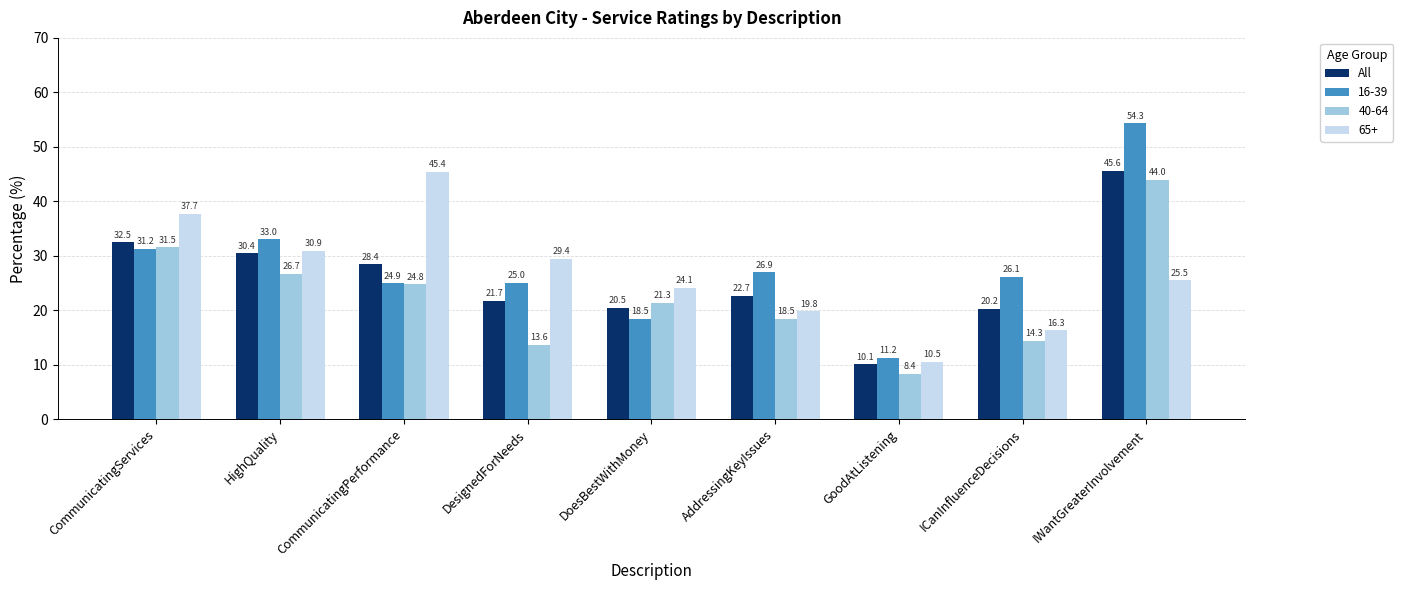

List the series in order of their peak value, lowest first.

40-64, 65+, All, 16-39